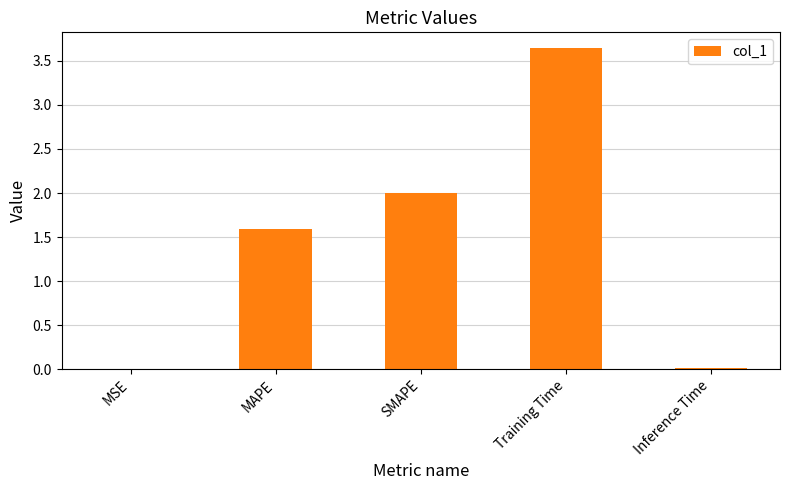

At which label is the value closest to 1?

MAPE